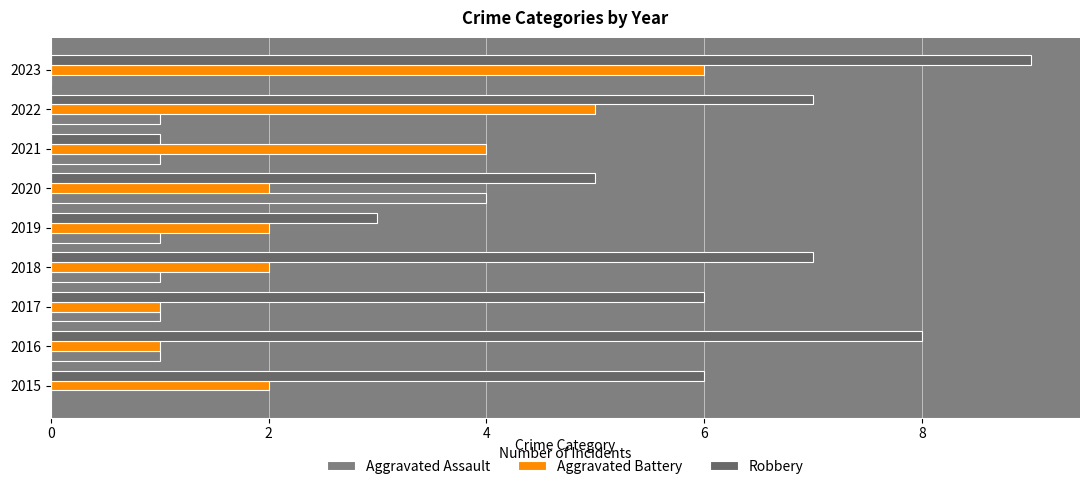

Which category has the highest value across all series?

2023